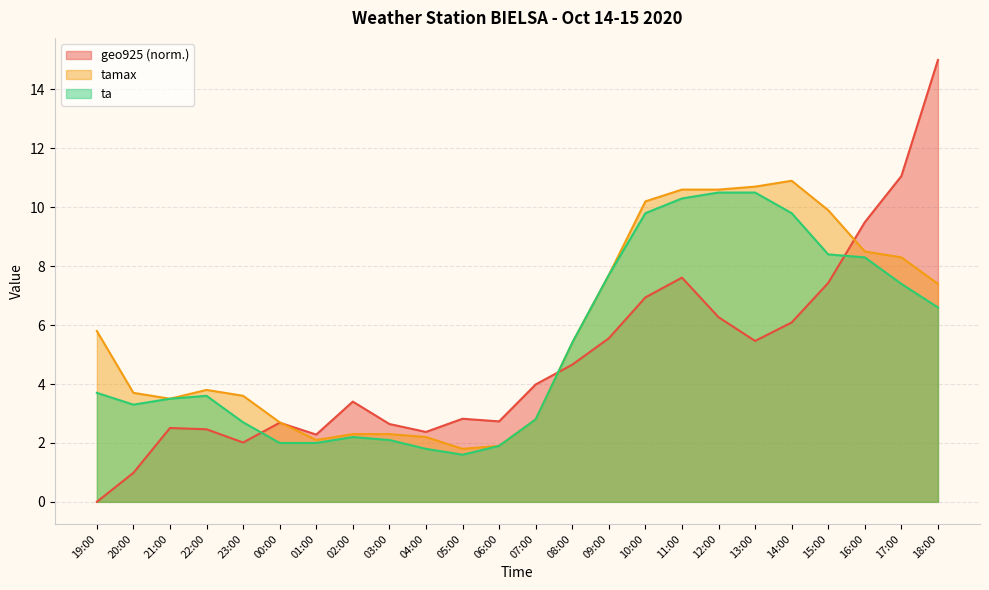

Rank the categories by ta value from highest to lowest.

12:00, 13:00, 11:00, 10:00, 14:00, 15:00, 16:00, 09:00, 17:00, 18:00, 08:00, 19:00, 22:00, 21:00, 20:00, 07:00, 23:00, 02:00, 03:00, 00:00, 01:00, 06:00, 04:00, 05:00